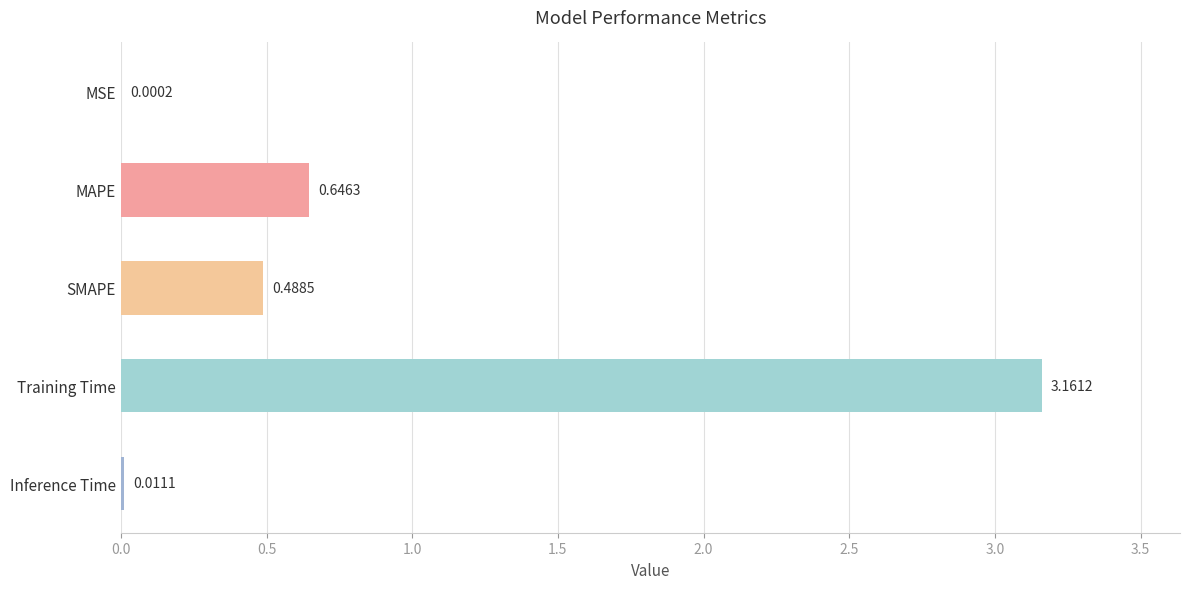

How many data points does each series have?

5